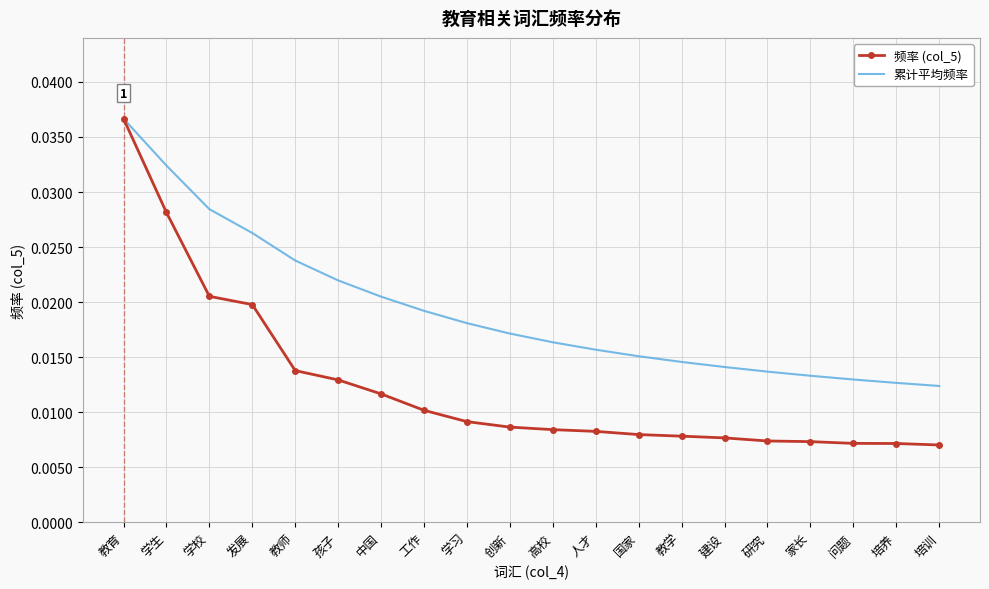

What position from the left is 教育?

1